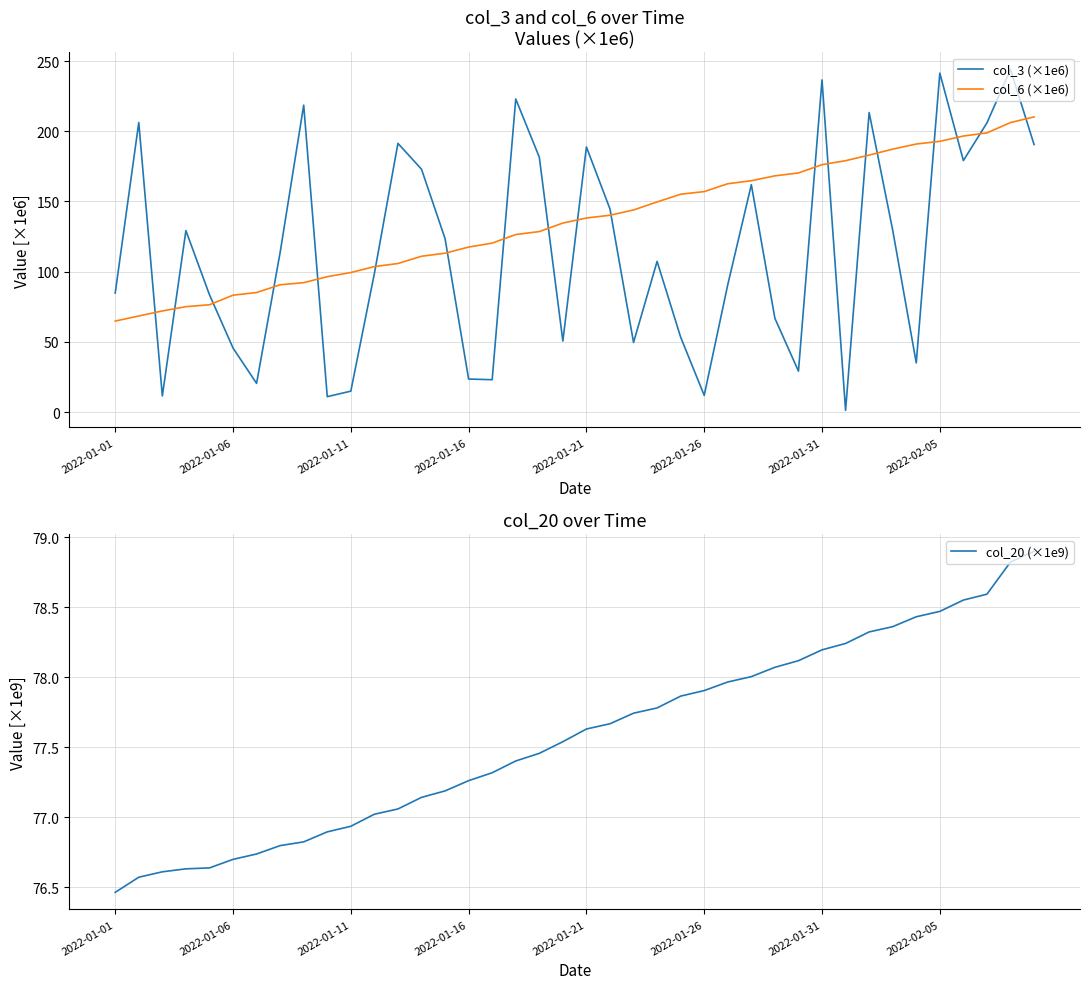

True or false: col_6 (×1e6) and col_3 (×1e6) cross at least once.

True